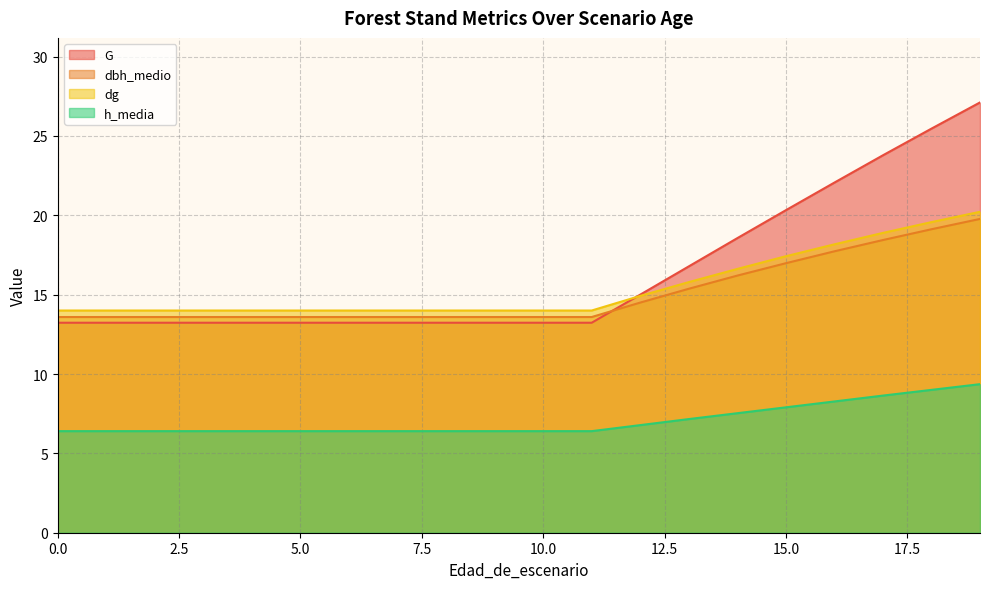

Count the number of data series in this chart.

4